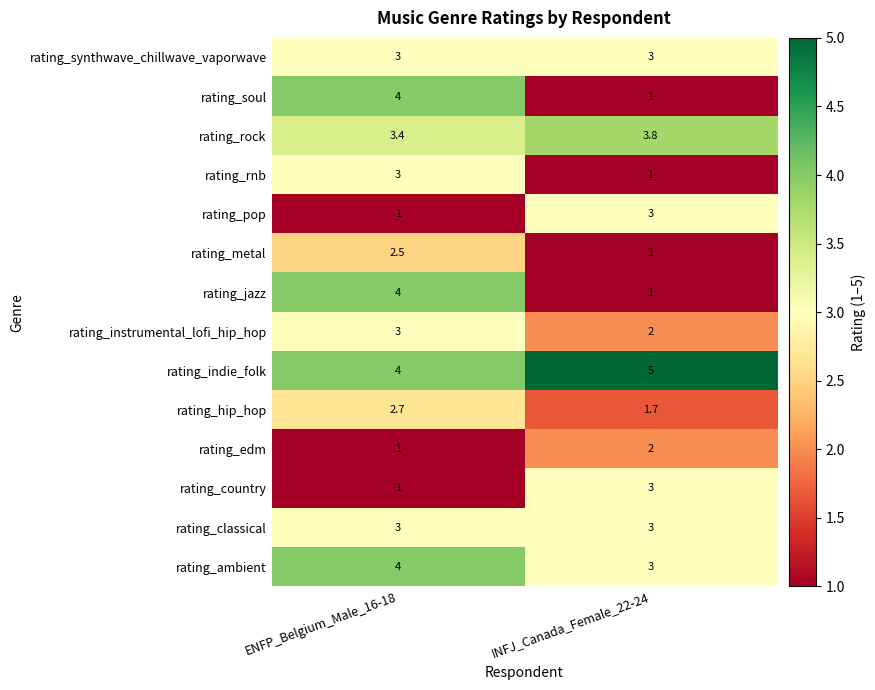

What is the smallest value displayed?

1.0